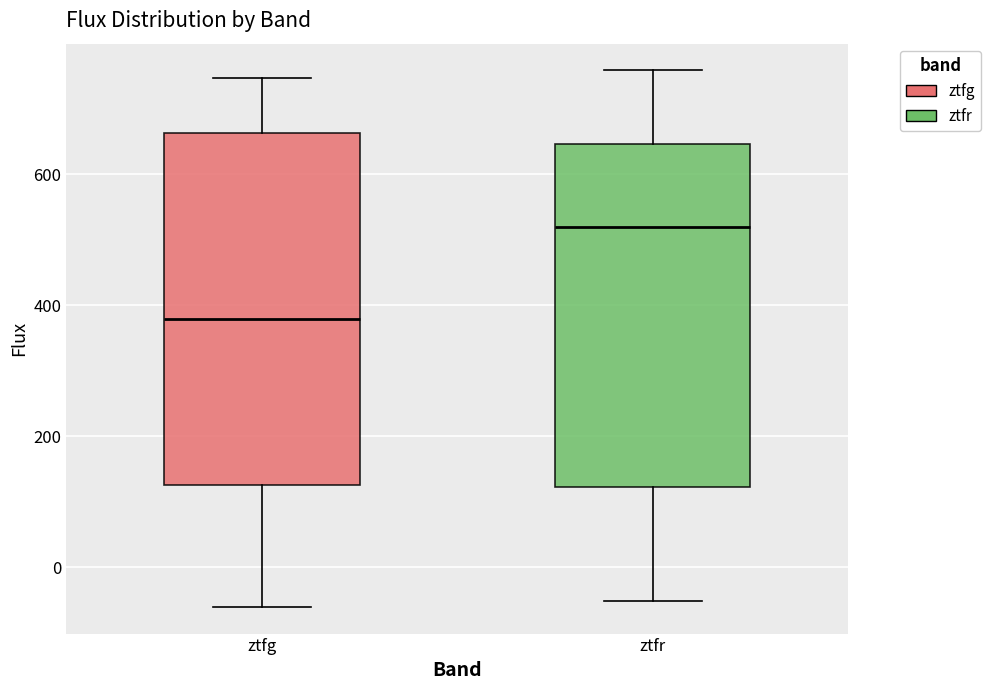

Which box has the highest median line?

ztfr